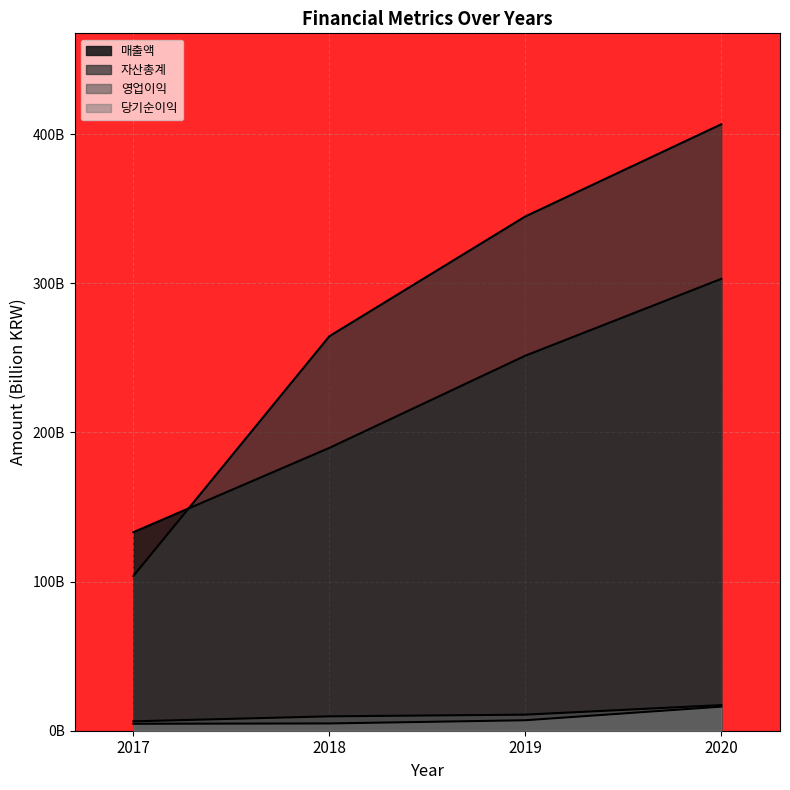

Reading right to left, what are all the values shown in this chart?

매출액: 2020=303.0	2019=251.5	2018=189.7	2017=133.2
자산총계: 2020=406.7	2019=344.9	2018=264.5	2017=103.8
영업이익: 2020=17.2	2019=10.8	2018=9.6	2017=6.3
당기순이익: 2020=16.1	2019=7.0	2018=4.9	2017=4.7